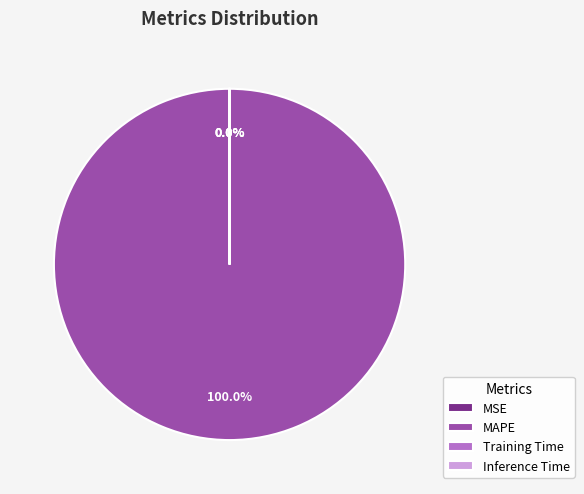

Which category accounts for the majority?

MAPE